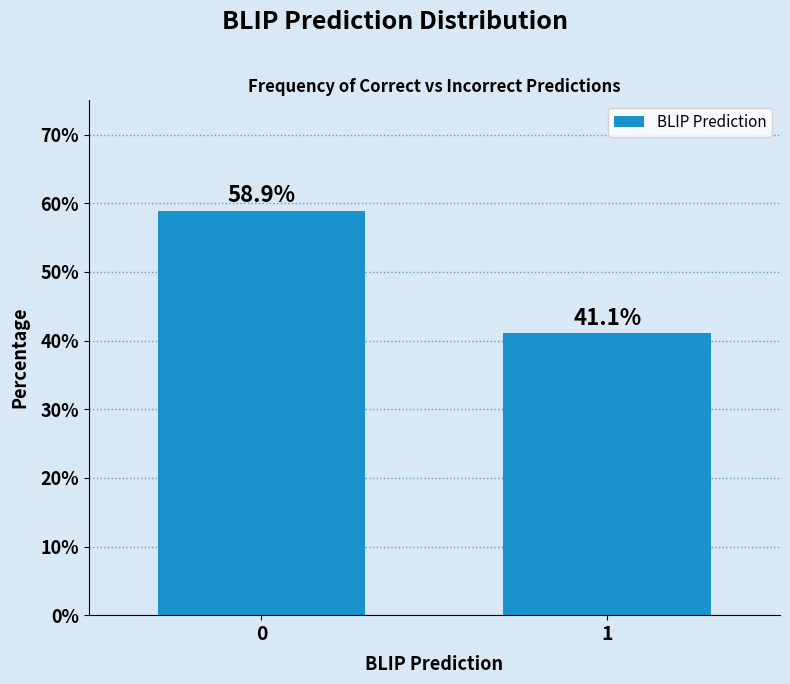

Reading left to right, extract all data points from this chart.

58.9	41.1